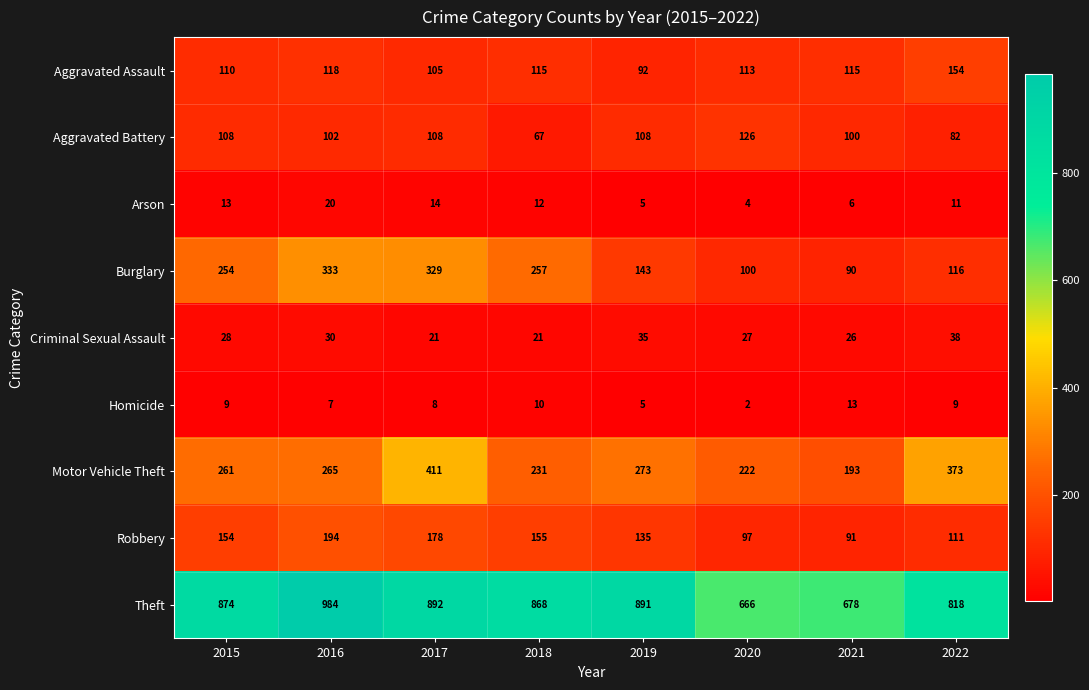

What is the approximate value of Aggravated Battery at 2017, to the nearest 10?

110